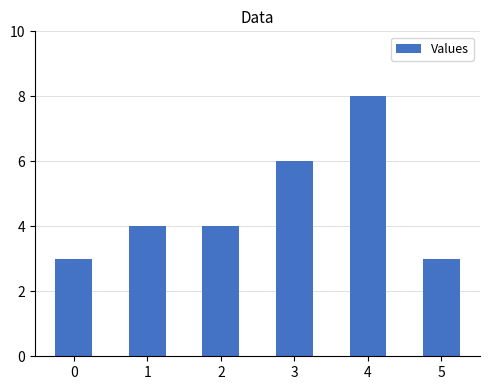

Which category has the highest value across all series?

4